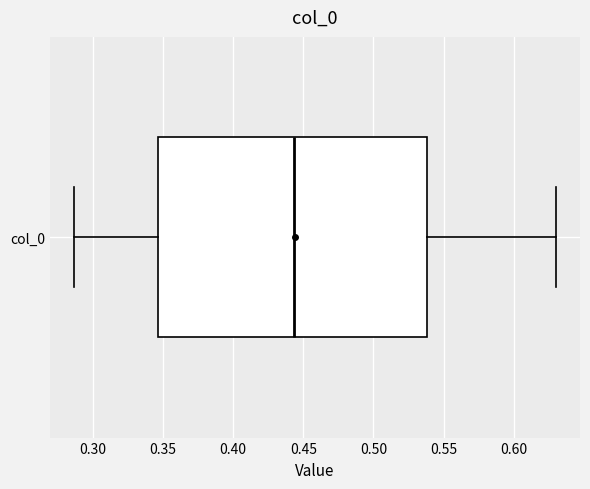

Read this box plot against the x-axis: the position of the median line, the range covered by the box, and the ends of both whiskers. The values are not printed on the chart, so give them approximately, as read against the axis.

median 0.445, box 0.345 to 0.540, whiskers 0.285 to 0.630